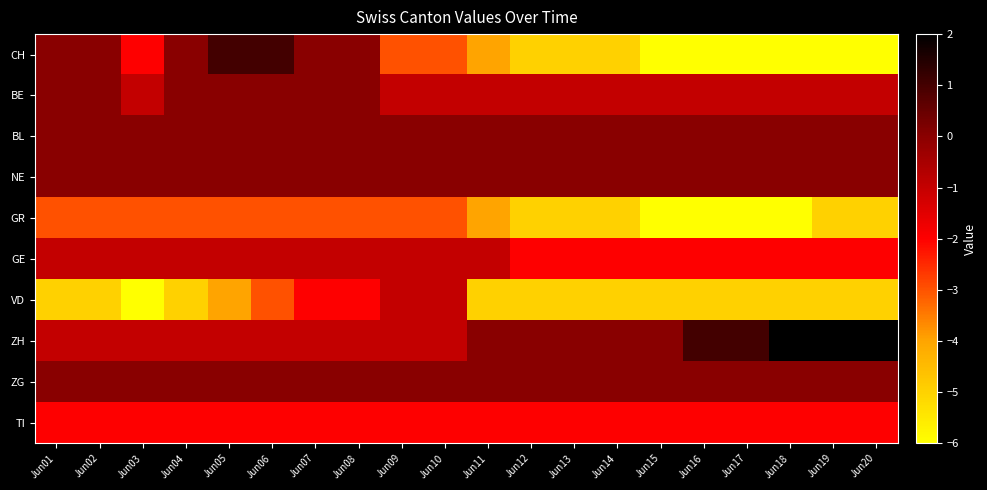

What is the minimum value shown in the chart?

-6